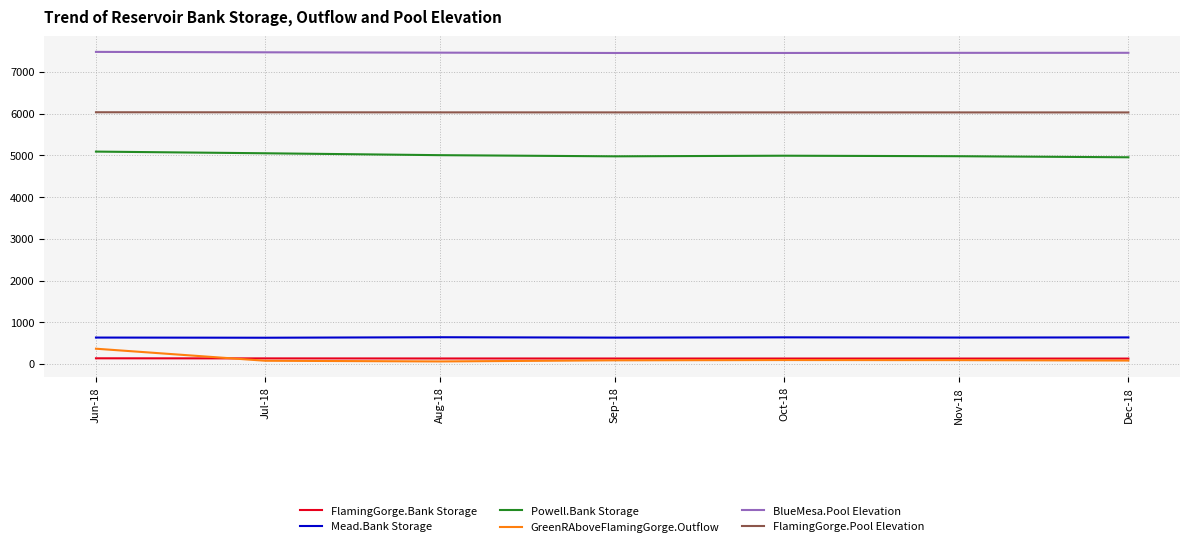

What is the maximum value for Mead.Bank Storage?

641.6